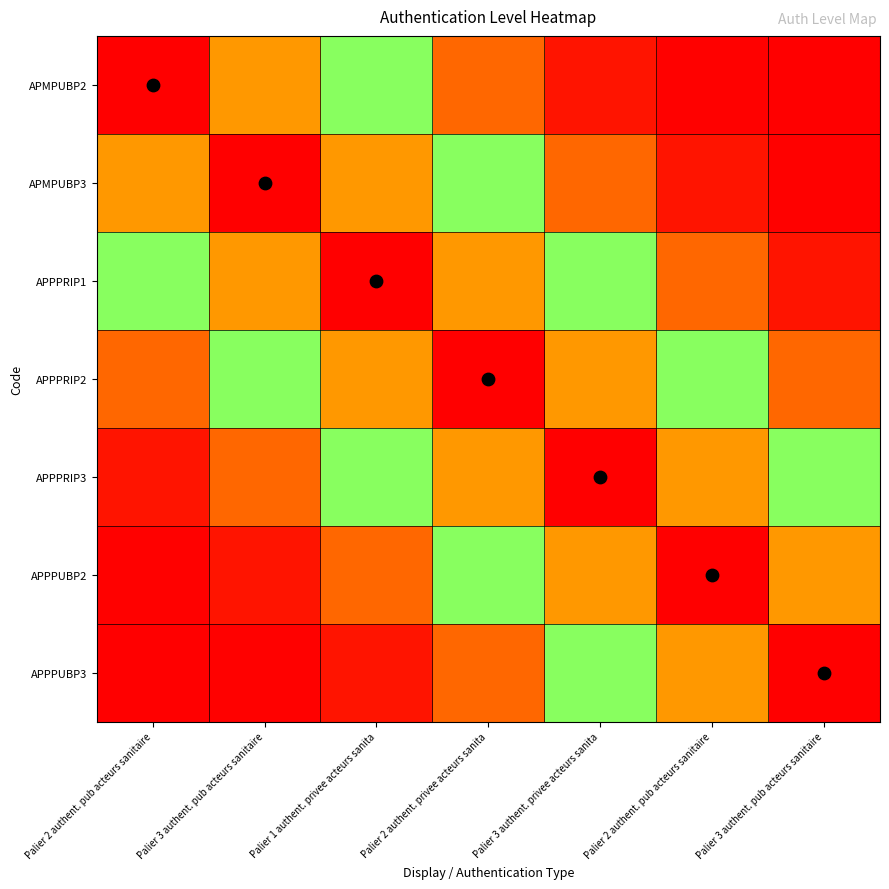

Reading left to right, what are all the values shown in this chart?

APMPUBP2: Palier 2 authent. pub acteurs sanitaire=1.0	Palier 3 authent. pub acteurs sanitaire=0.8	Palier 1 authent. privee acteurs sanita=0.4	Palier 2 authent. privee acteurs sanita=0.1	Palier 3 authent. privee acteurs sanita=0.0	Palier 2 authent. pub acteurs sanitaire=0.0	Palier 3 authent. pub acteurs sanitaire=0.0
APMPUBP3: Palier 2 authent. pub acteurs sanitaire=0.8	Palier 3 authent. pub acteurs sanitaire=1.0	Palier 1 authent. privee acteurs sanita=0.8	Palier 2 authent. privee acteurs sanita=0.4	Palier 3 authent. privee acteurs sanita=0.1	Palier 2 authent. pub acteurs sanitaire=0.0	Palier 3 authent. pub acteurs sanitaire=0.0
APPPRIP1: Palier 2 authent. pub acteurs sanitaire=0.4	Palier 3 authent. pub acteurs sanitaire=0.8	Palier 1 authent. privee acteurs sanita=1.0	Palier 2 authent. privee acteurs sanita=0.8	Palier 3 authent. privee acteurs sanita=0.4	Palier 2 authent. pub acteurs sanitaire=0.1	Palier 3 authent. pub acteurs sanitaire=0.0
APPPRIP2: Palier 2 authent. pub acteurs sanitaire=0.1	Palier 3 authent. pub acteurs sanitaire=0.4	Palier 1 authent. privee acteurs sanita=0.8	Palier 2 authent. privee acteurs sanita=1.0	Palier 3 authent. privee acteurs sanita=0.8	Palier 2 authent. pub acteurs sanitaire=0.4	Palier 3 authent. pub acteurs sanitaire=0.1
APPPRIP3: Palier 2 authent. pub acteurs sanitaire=0.0	Palier 3 authent. pub acteurs sanitaire=0.1	Palier 1 authent. privee acteurs sanita=0.4	Palier 2 authent. privee acteurs sanita=0.8	Palier 3 authent. privee acteurs sanita=1.0	Palier 2 authent. pub acteurs sanitaire=0.8	Palier 3 authent. pub acteurs sanitaire=0.4
APPPUBP2: Palier 2 authent. pub acteurs sanitaire=0.0	Palier 3 authent. pub acteurs sanitaire=0.0	Palier 1 authent. privee acteurs sanita=0.1	Palier 2 authent. privee acteurs sanita=0.4	Palier 3 authent. privee acteurs sanita=0.8	Palier 2 authent. pub acteurs sanitaire=1.0	Palier 3 authent. pub acteurs sanitaire=0.8
APPPUBP3: Palier 2 authent. pub acteurs sanitaire=0.0	Palier 3 authent. pub acteurs sanitaire=0.0	Palier 1 authent. privee acteurs sanita=0.0	Palier 2 authent. privee acteurs sanita=0.1	Palier 3 authent. privee acteurs sanita=0.4	Palier 2 authent. pub acteurs sanitaire=0.8	Palier 3 authent. pub acteurs sanitaire=1.0